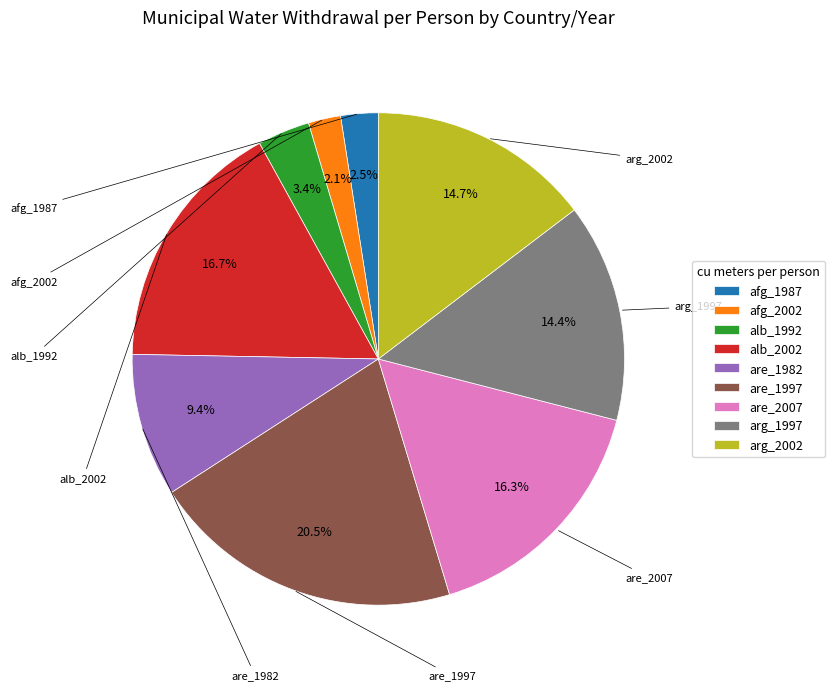

What portion of the pie excludes arg_2002?

85.3%